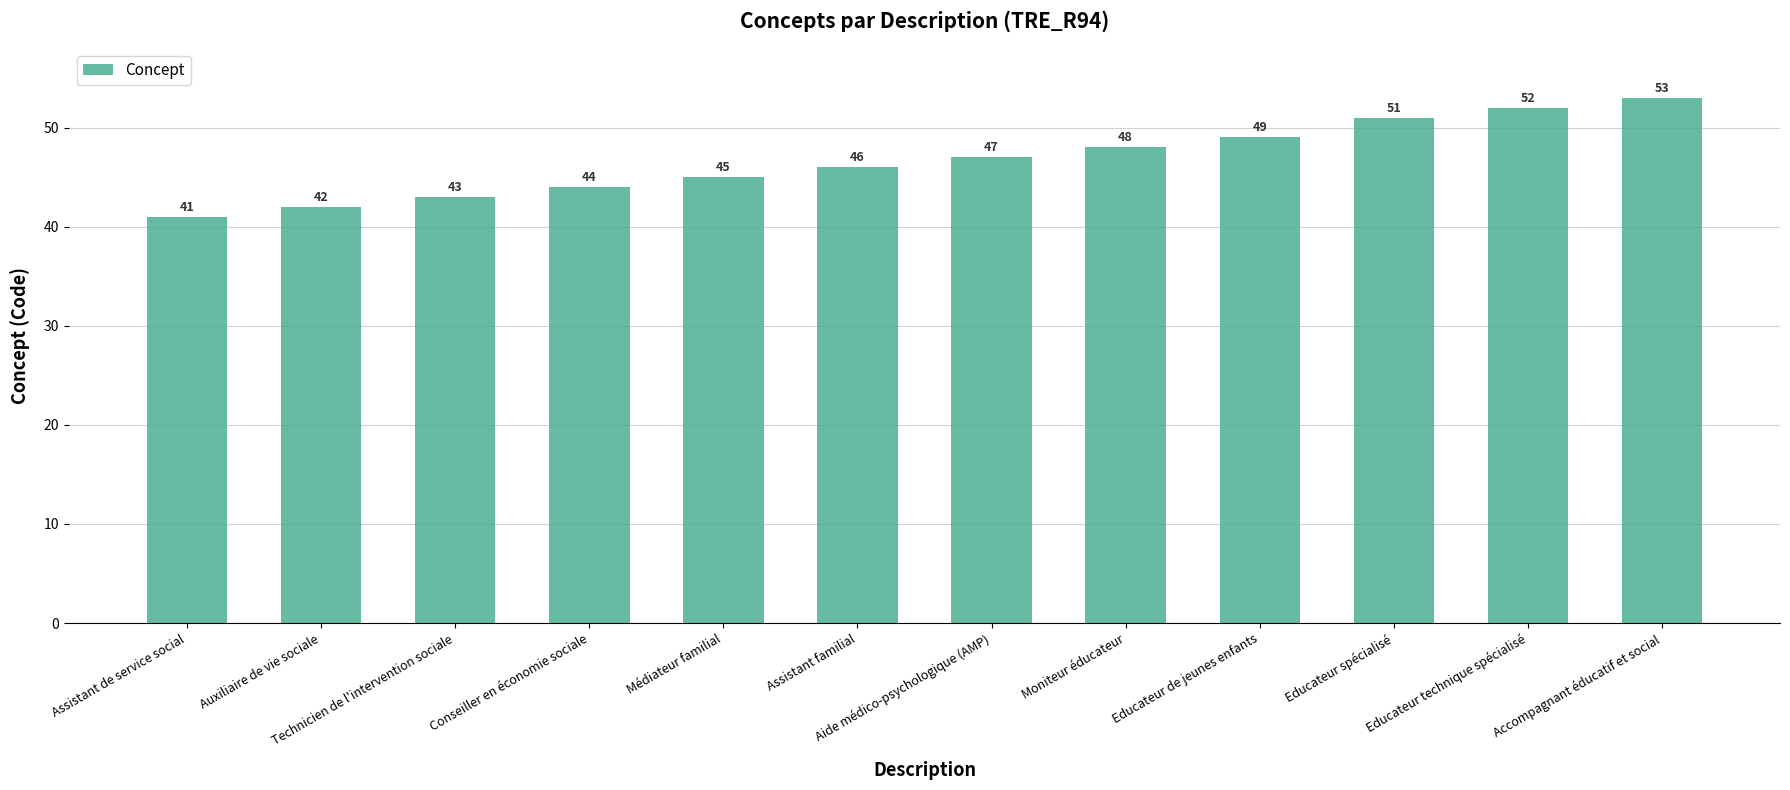

List the labels in order of value, largest first.

Accompagnant éducatif et social, Educateur technique spécialisé, Educateur spécialisé, Educateur de jeunes enfants, Moniteur éducateur, Aide médico-psychologique (AMP), Assistant familial, Médiateur familial, Conseiller en économie sociale, Technicien de l'intervention sociale, Auxiliaire de vie sociale, Assistant de service social